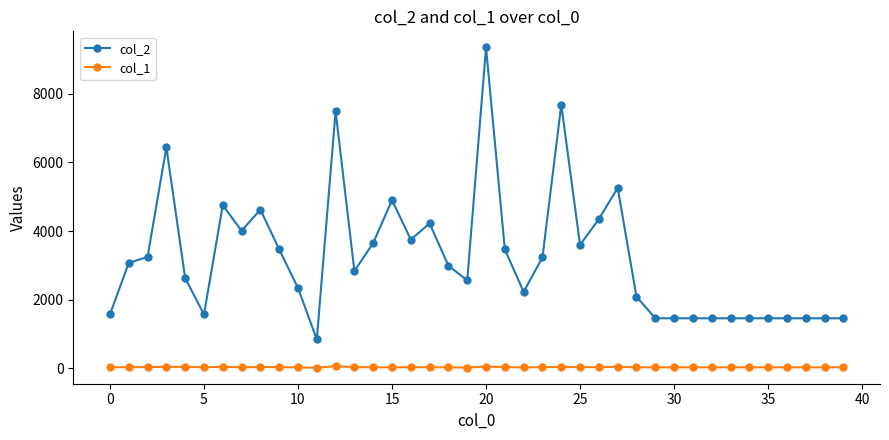

Which series has the largest total across all categories?

col_2